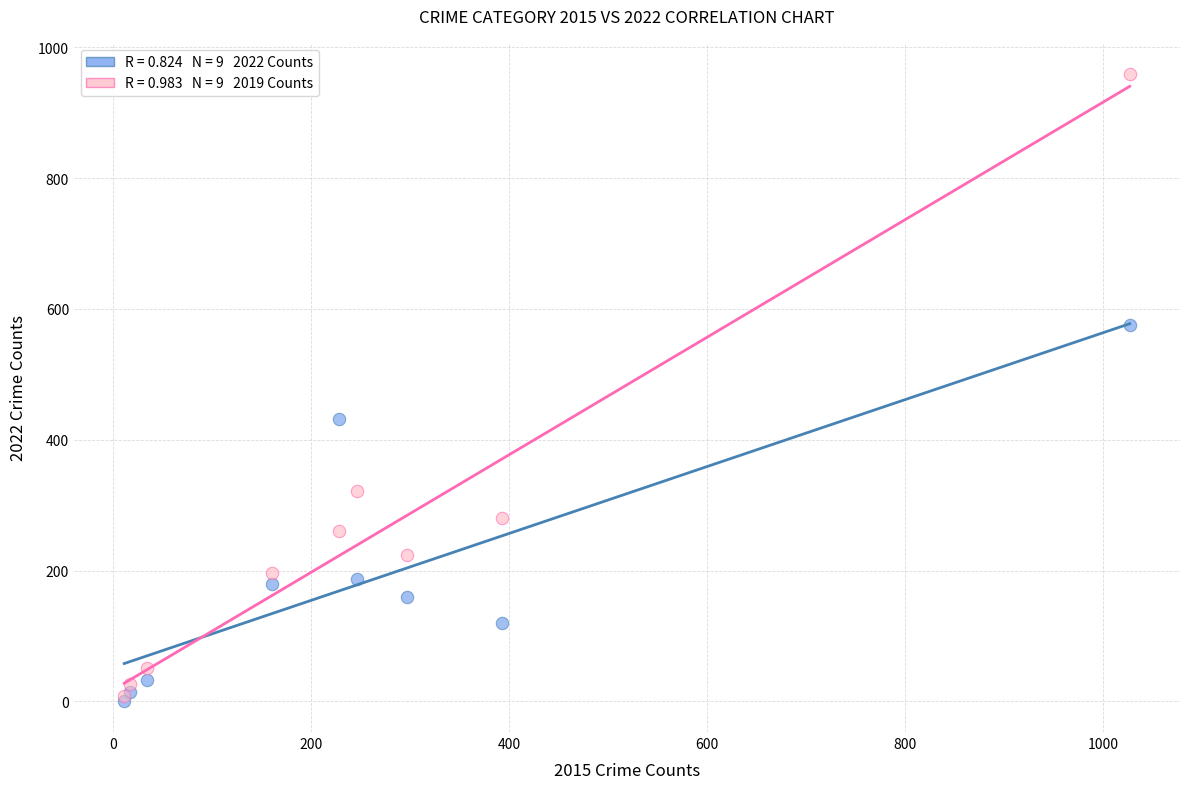

Across all series, what Y value is closest to 480?

432